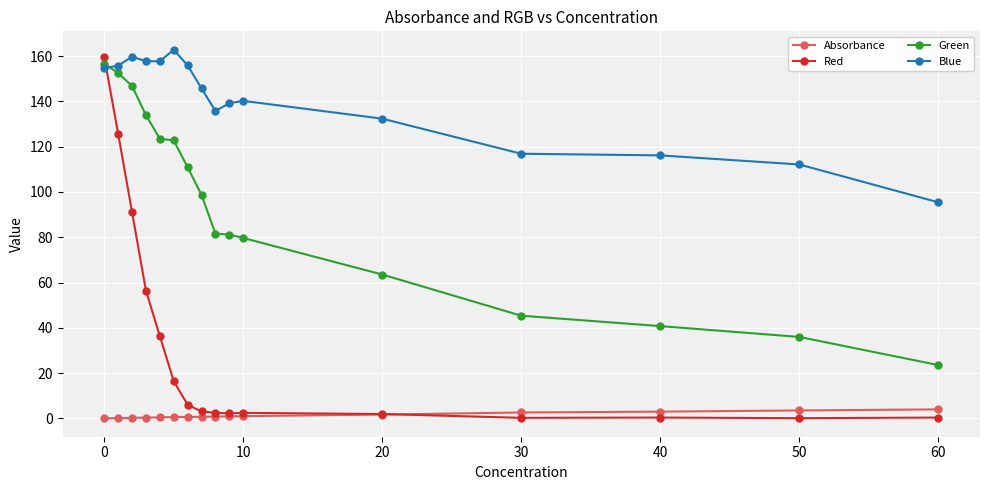

At how many categories does at least one series exceed 75?

16